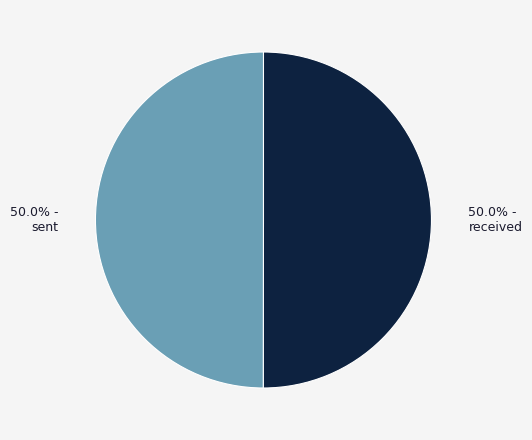

What percentage is NOT represented by sent?

50.0%